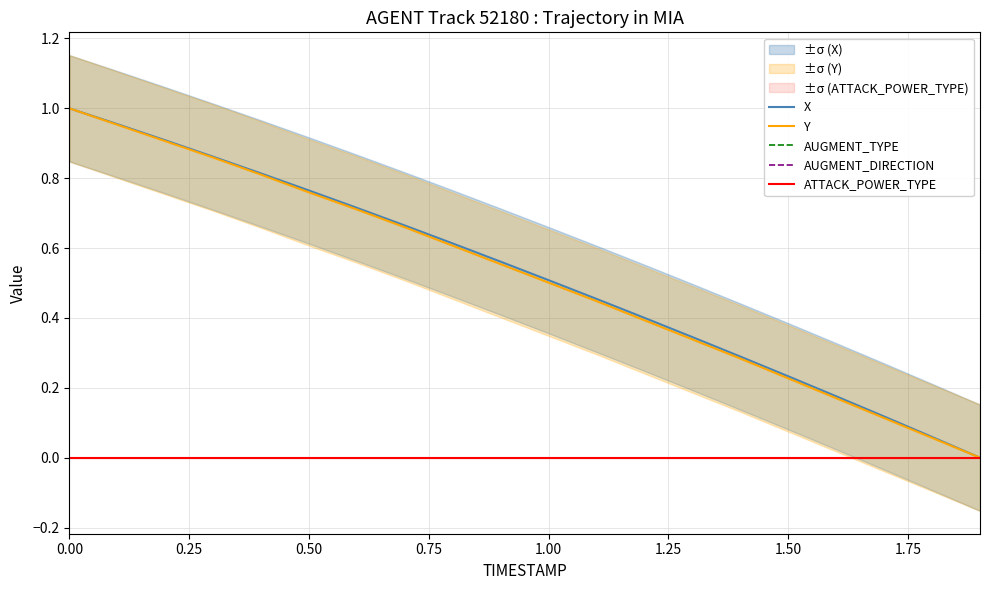

True or false: AUGMENT_DIRECTION and Y cross at least once.

False